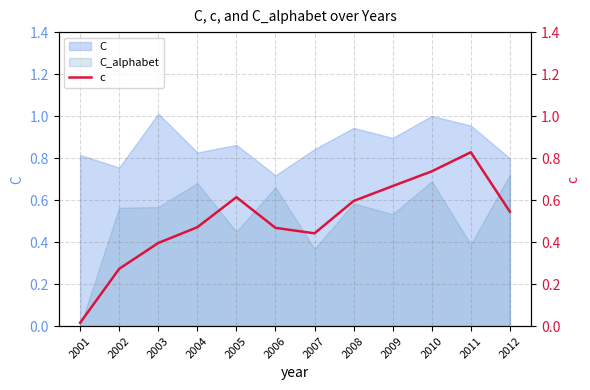

What is the difference between the maximum and minimum values?

0.8